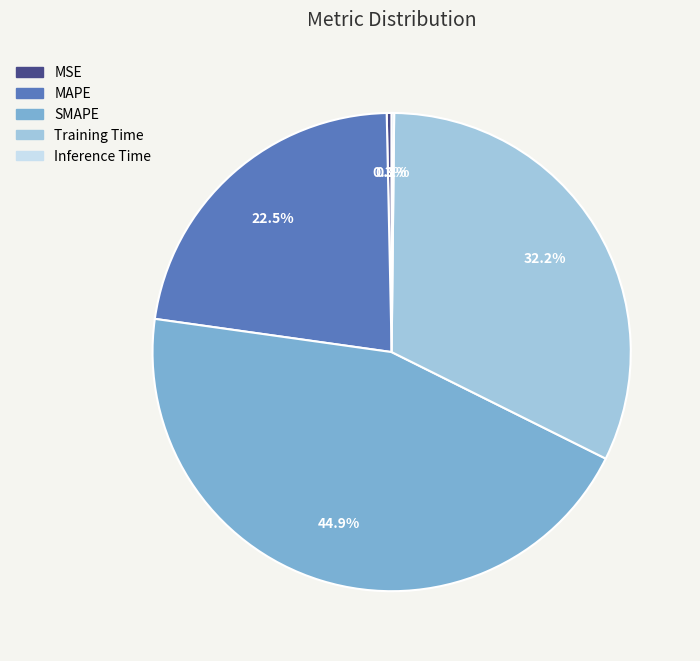

How much of the chart is everything except MAPE?

77.5%